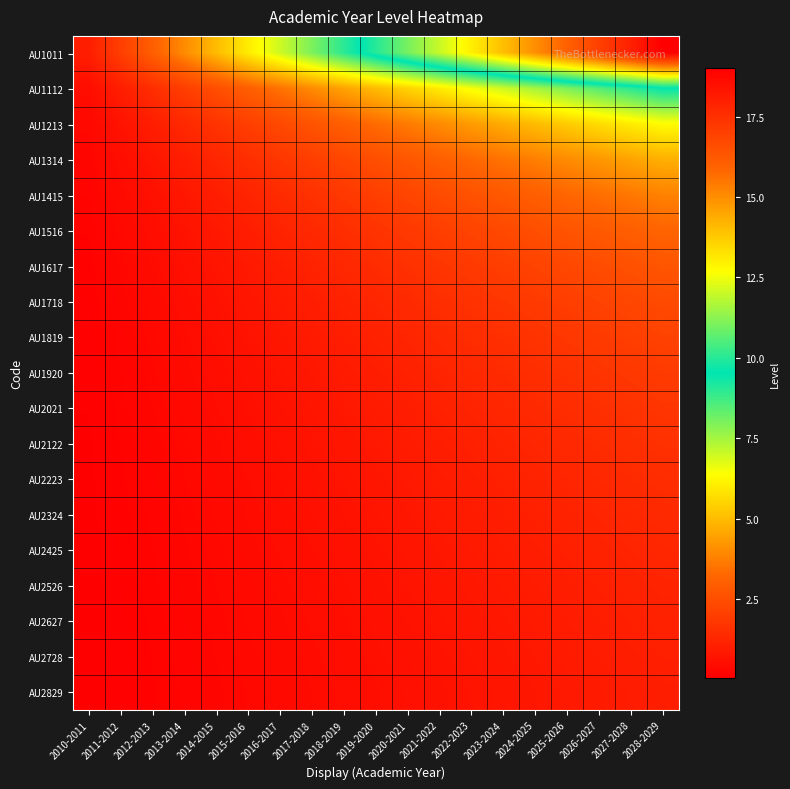

At how many categories does at least one series exceed 6?

13